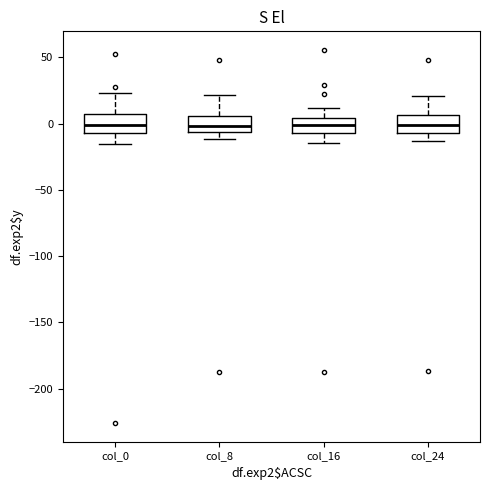

Reading left to right, transcribe this box plot: for each box, give where its median line is, the range the box spans, and where its two whiskers end, as read against the y-axis. The values are not printed on the chart, so give them approximately, as read against the axis.

col_0: median 0, box -5 to 5, whiskers -15 to 25
col_8: median 0, box -5 to 5, whiskers -10 to 20
col_16: median 0, box -5 to 5, whiskers -15 to 10
col_24: median 0, box -5 to 5, whiskers -15 to 20